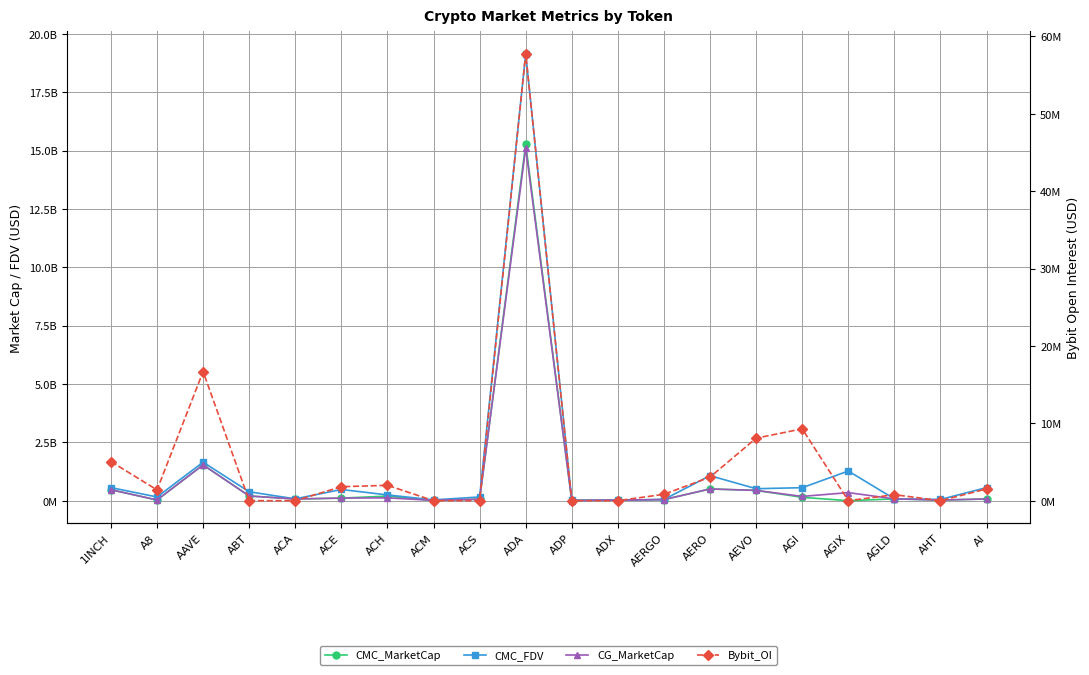

At which label is CG_MarketCap closest to 7555100212?

AAVE